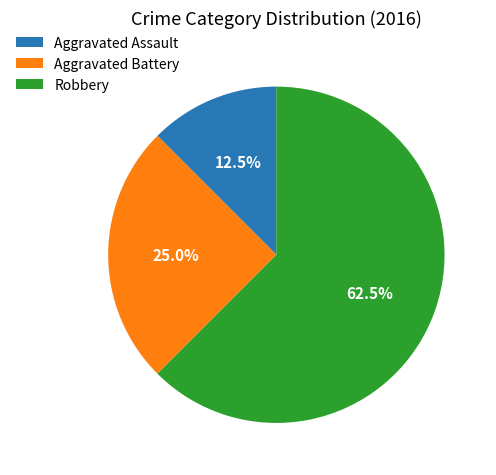

What is the ratio of the value at Aggravated Assault to the value at Robbery?

0.2